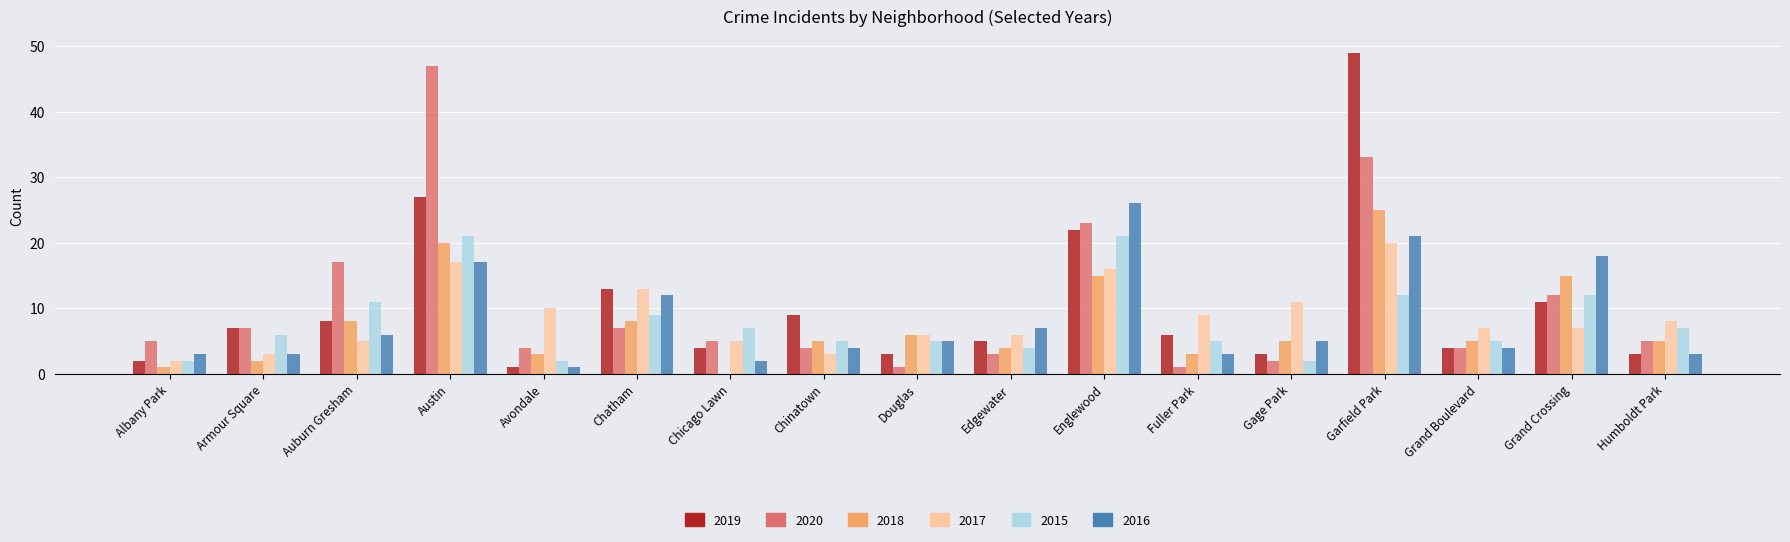

Reading right to left, extract all data points from this chart.

2019: 3	11	4	49	3	6	22	5	3	9	4	13	1	27	8	7	2
2020: 5	12	4	33	2	1	23	3	1	4	5	7	4	47	17	7	5
2018: 5	15	5	25	5	3	15	4	6	5	0	8	3	20	8	2	1
2017: 8	7	7	20	11	9	16	6	6	3	5	13	10	17	5	3	2
2015: 7	12	5	12	2	5	21	4	5	5	7	9	2	21	11	6	2
2016: 3	18	4	21	5	3	26	7	5	4	2	12	1	17	6	3	3